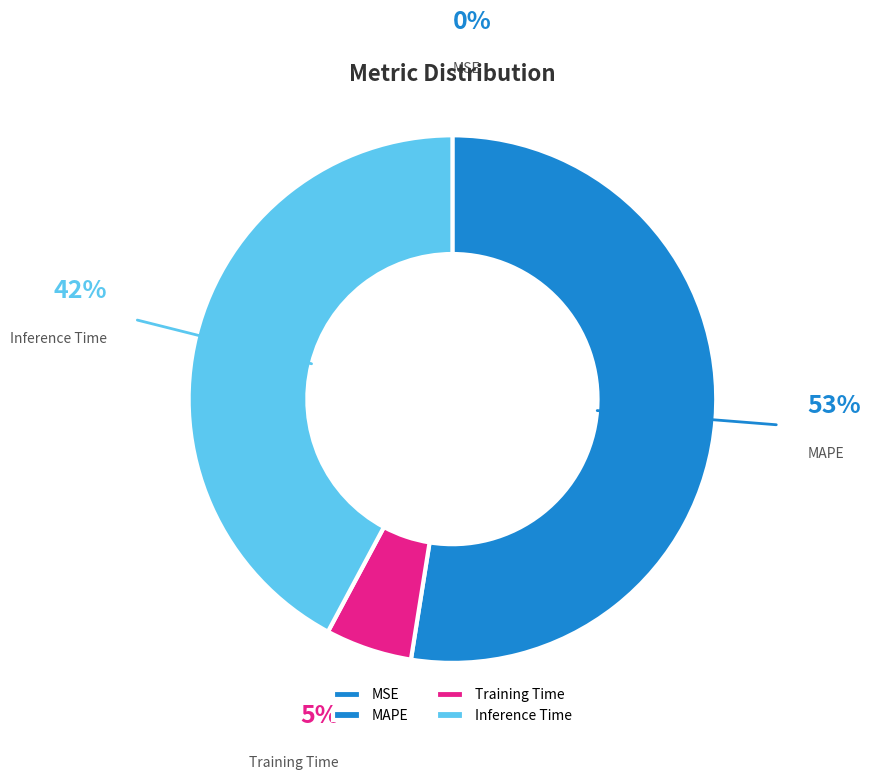

Combined, do Training Time and Inference Time account for over 50%?

No